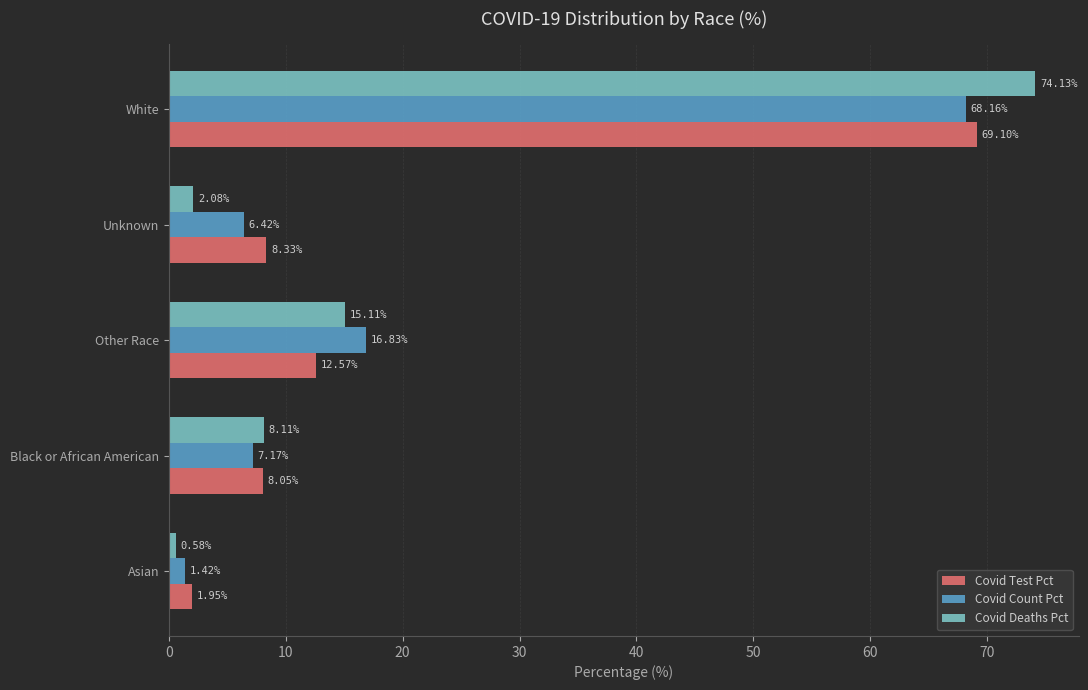

How many data points in Covid Deaths Pct are above 8?

3